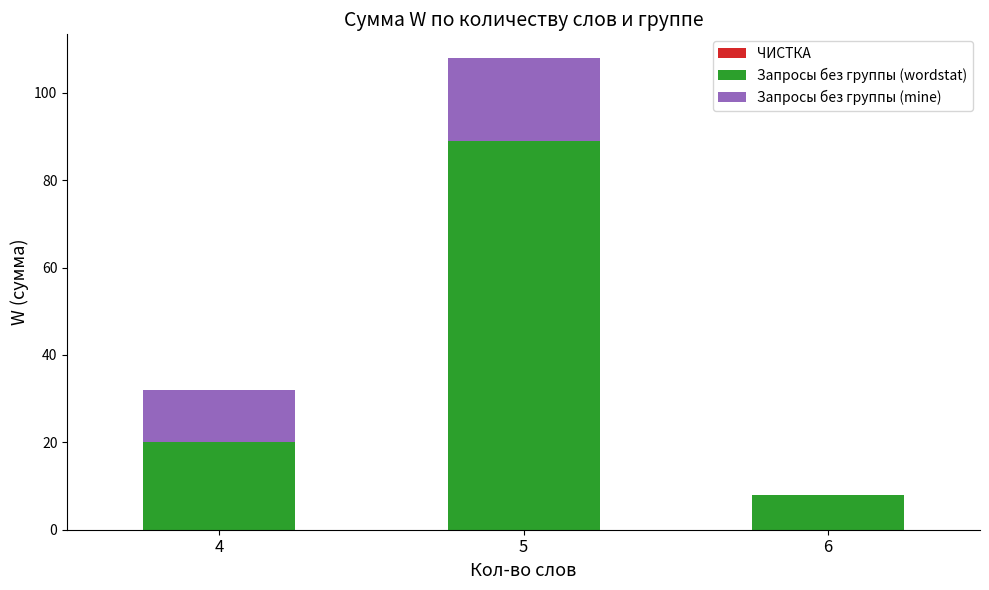

At which label is Запросы без группы (wordstat) closest to 48?

4